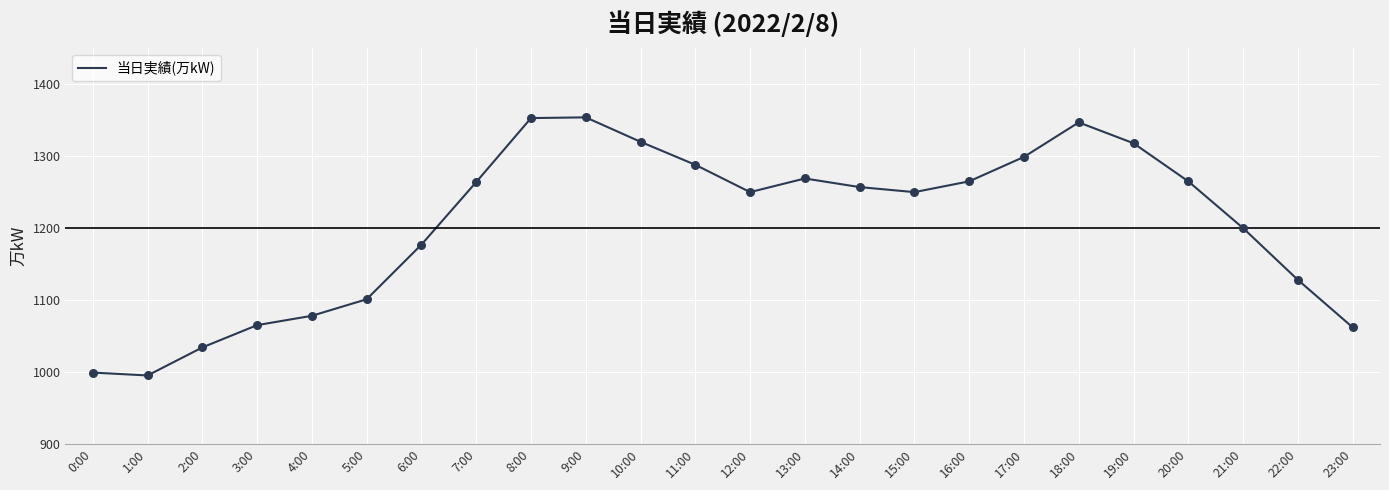

What is the change in value from 6:00 to 14:00?

+80